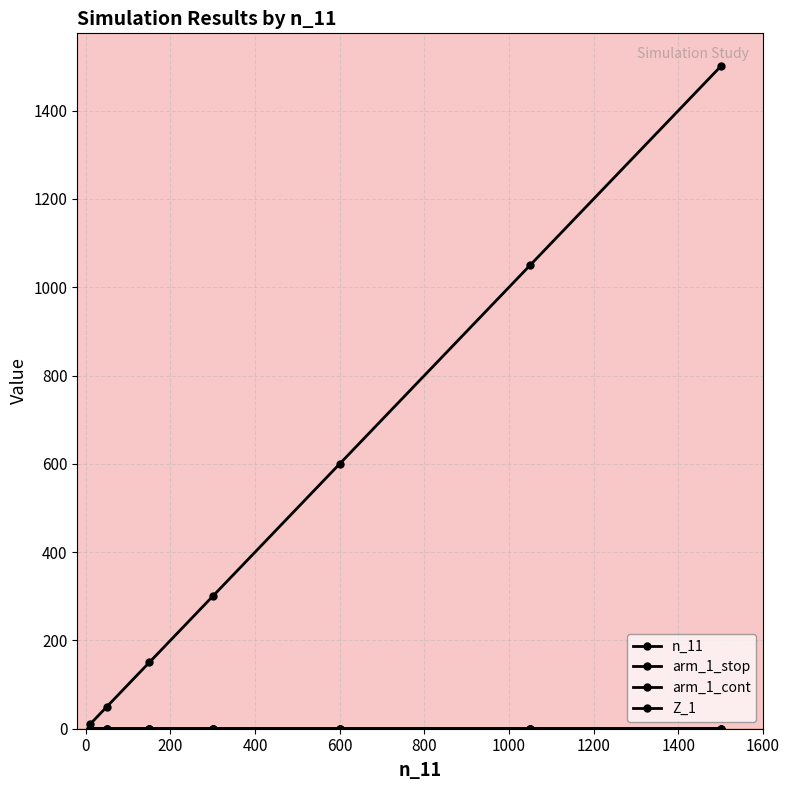

Does the chart display data point markers on the line(s)?

Yes